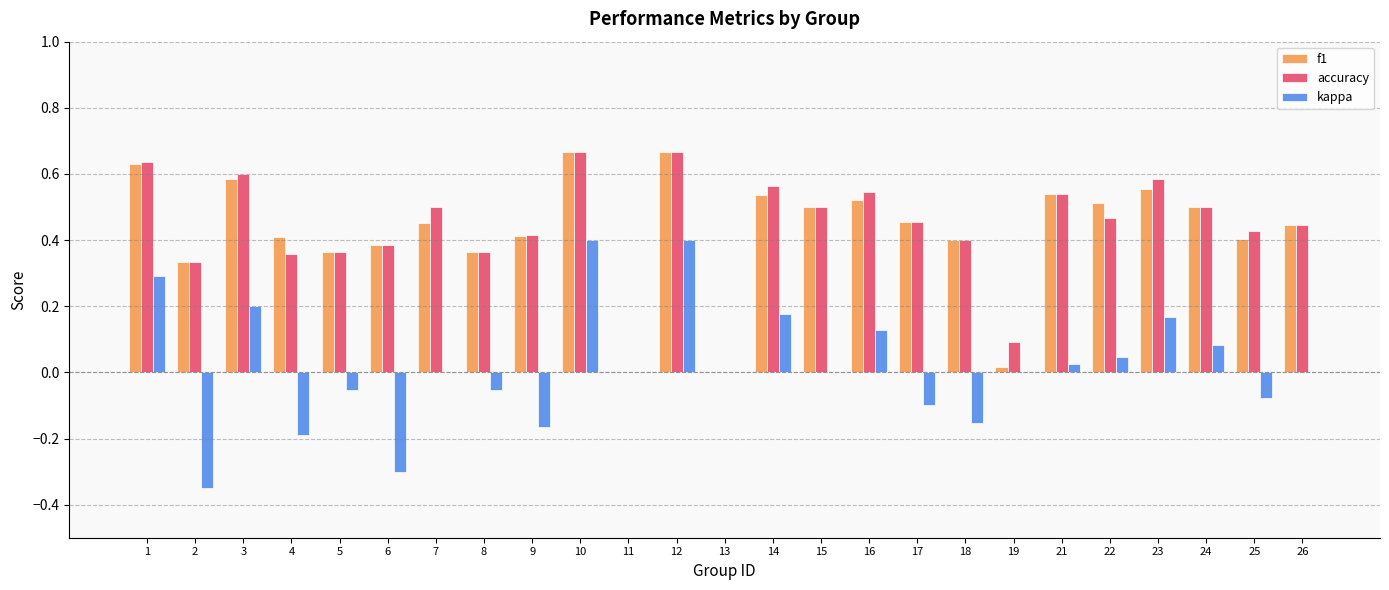

True or false: accuracy has a value of 0.4 at 26.

True